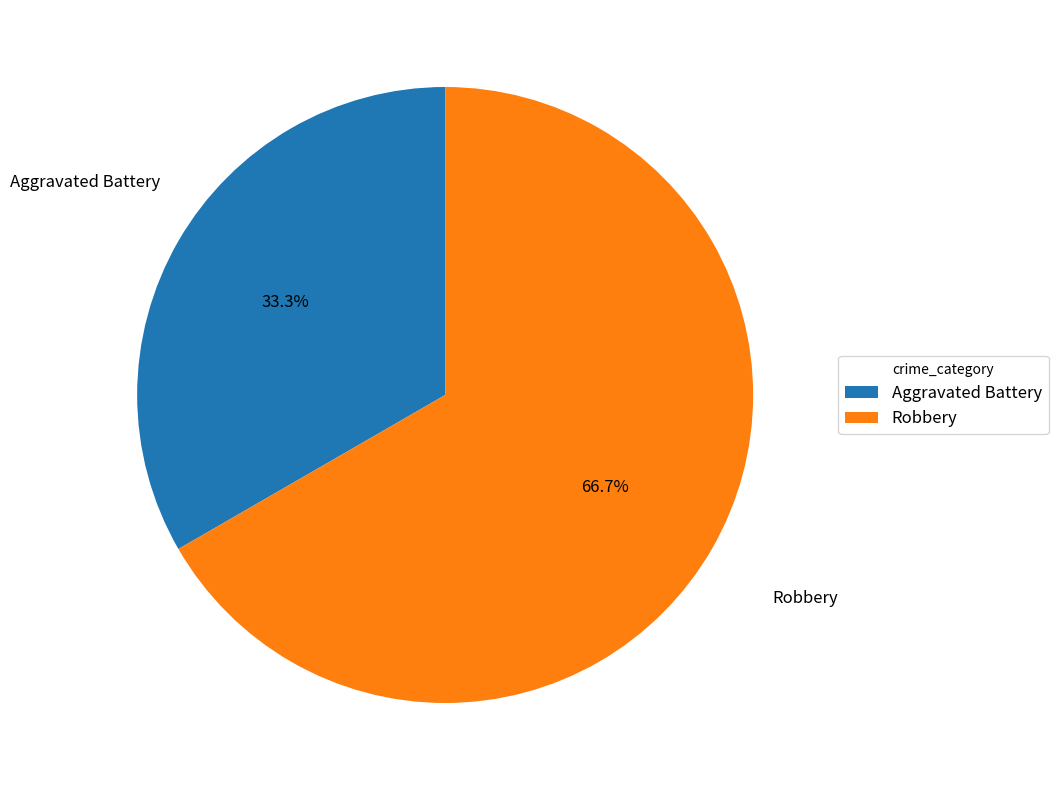

Is the sum of Aggravated Battery and Robbery greater than half?

Yes